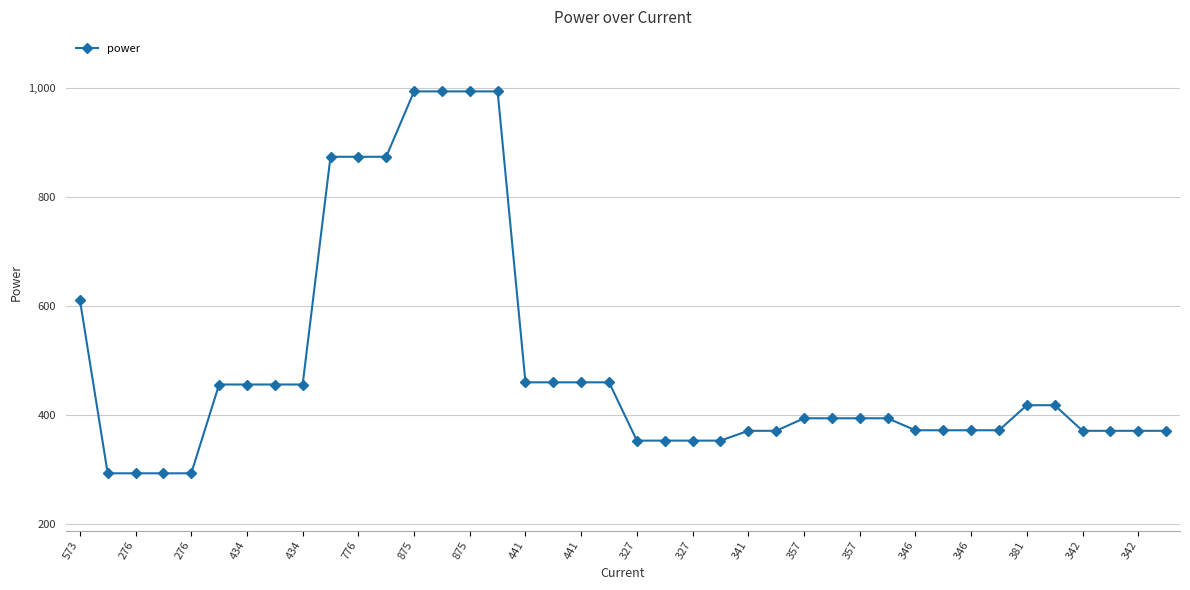

What is the sum of all values?

19584